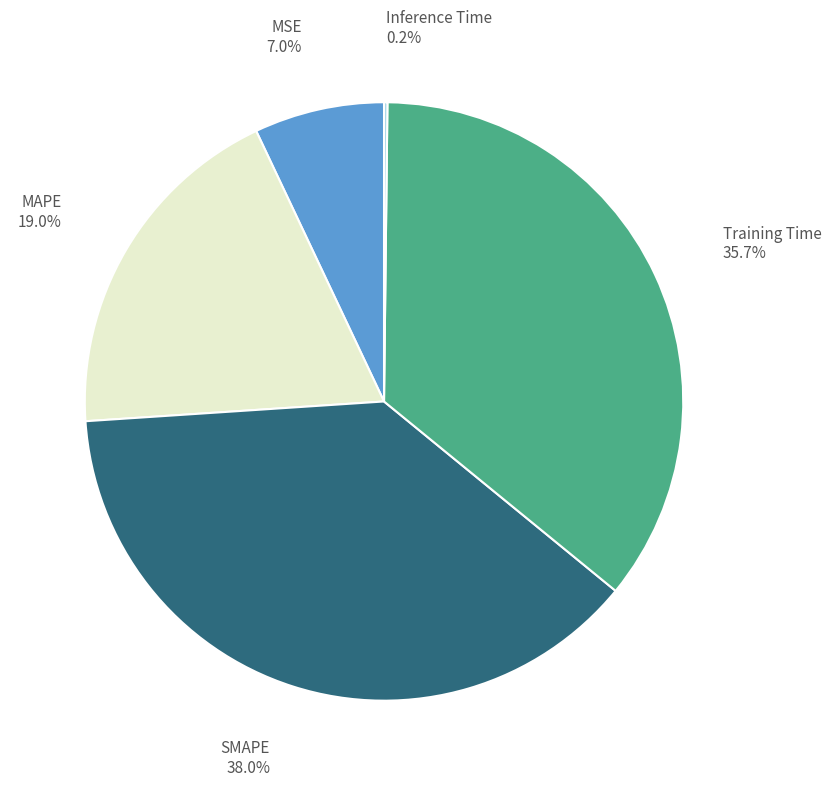

Is there any slice that represents more than half of the pie?

No